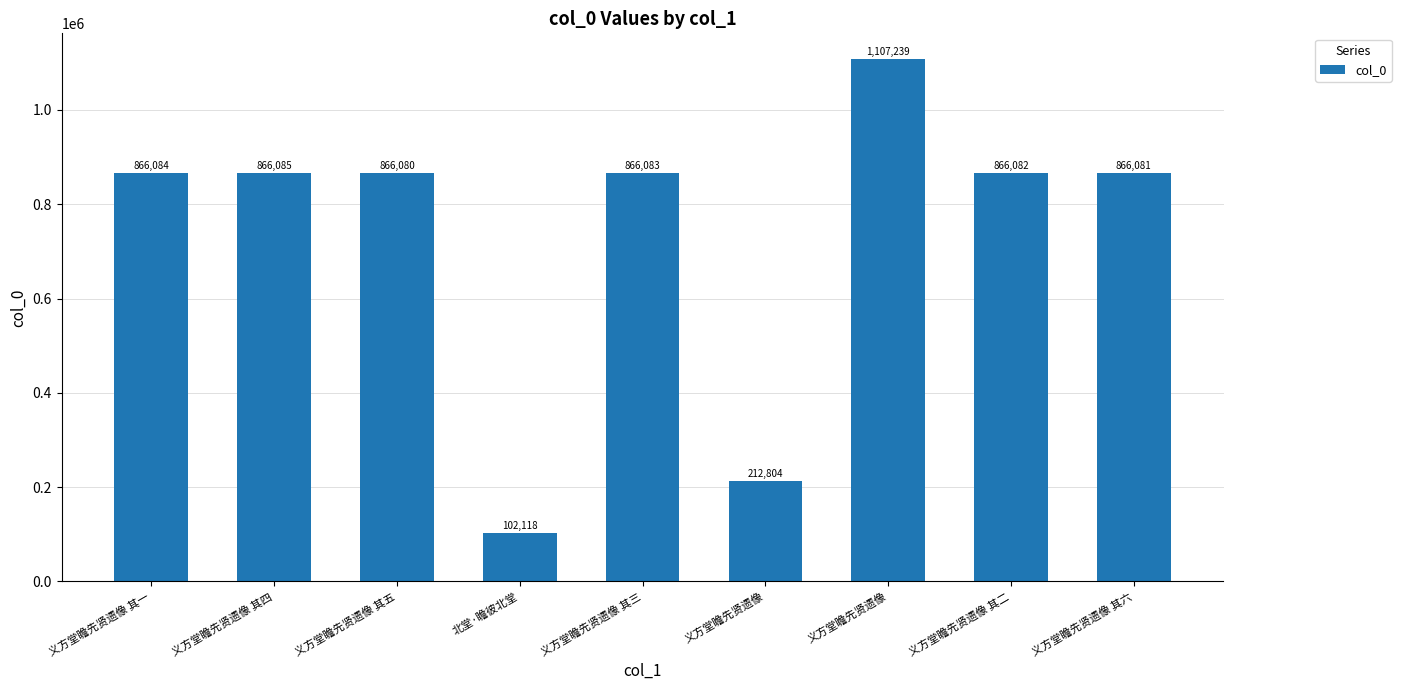

What is the average value?

735406